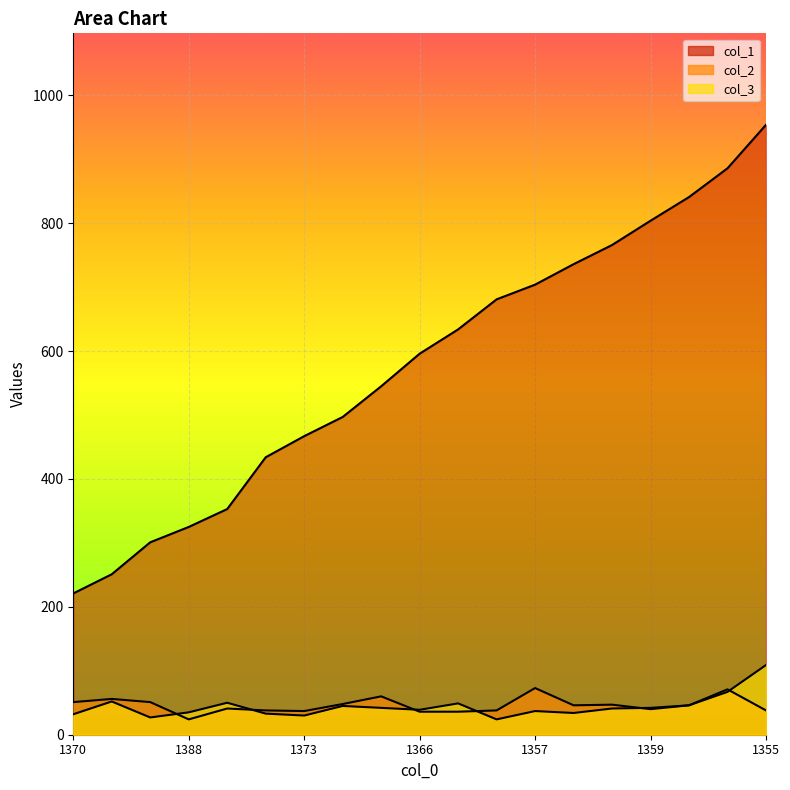

True or false: col_2 and col_1 cross at least once.

False